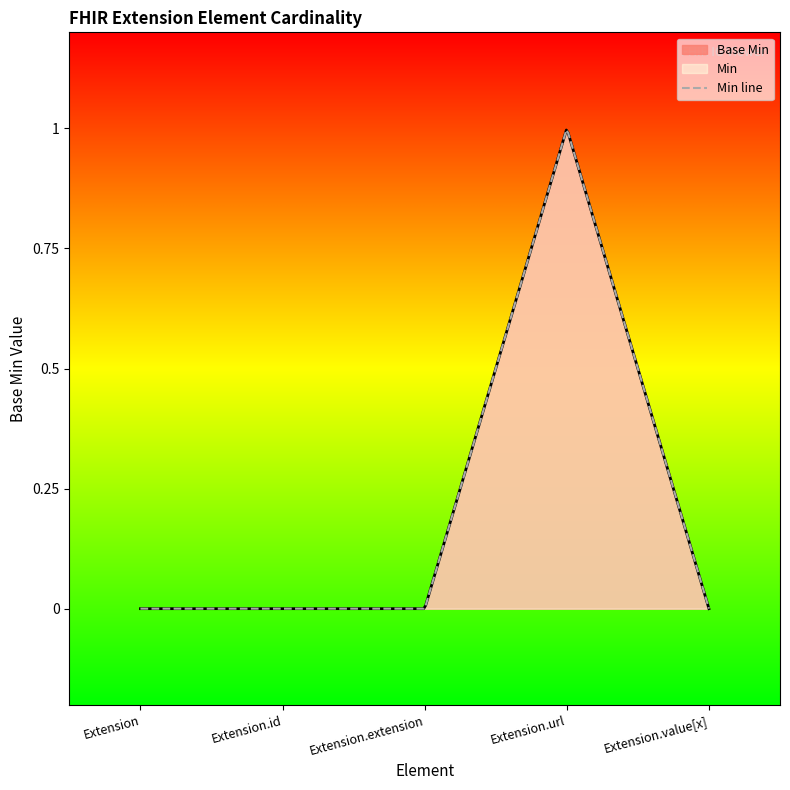

Count the values in the range 0 to 1.

5